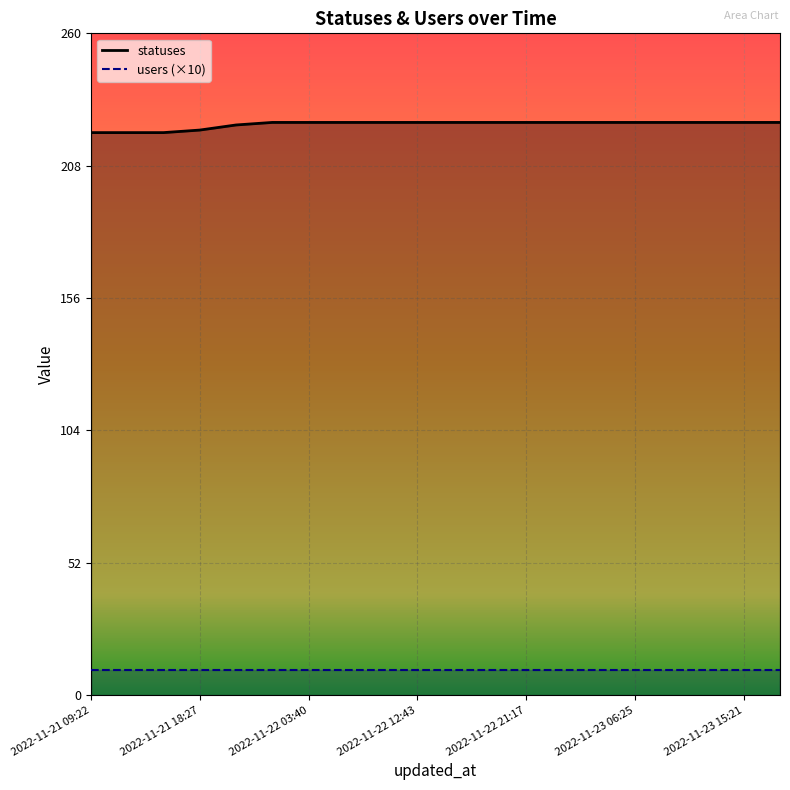

What is the difference between the second highest and minimum values?

4